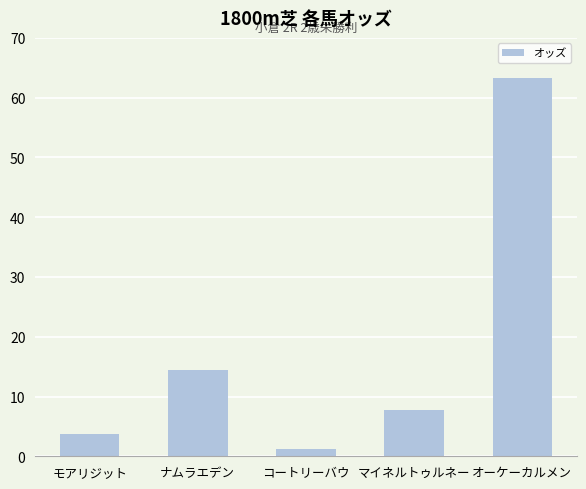

At which category does the chart reach its peak across all series?

オーケーカルメン